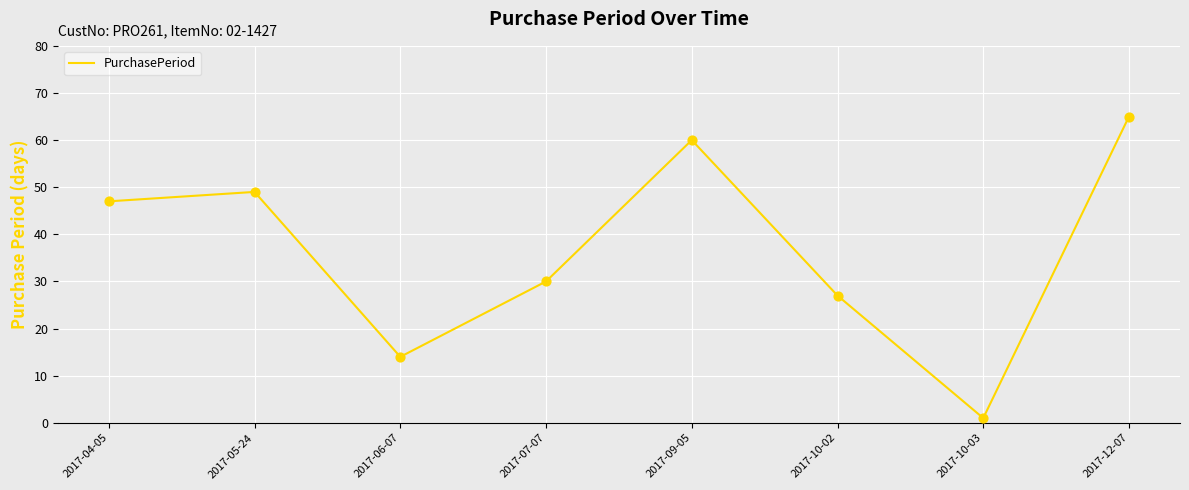

What is the change in value from 2017-05-24 to 2017-12-07?

+16